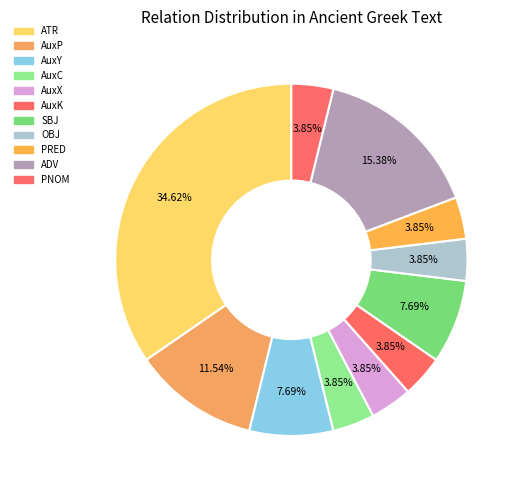

How many segments does this pie chart have?

11